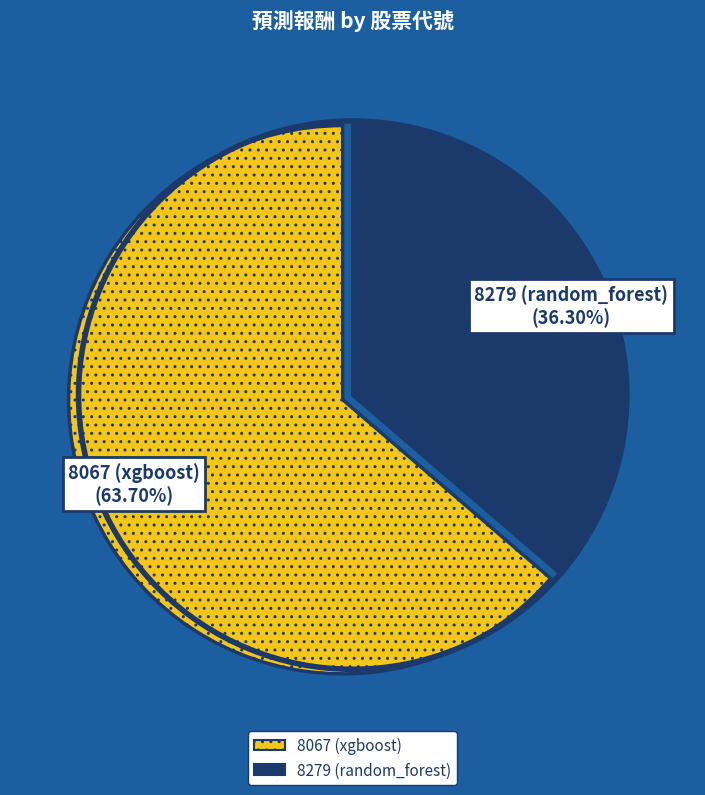

Is the sum of 8279 (random_forest) and 8067 (xgboost) greater than half?

Yes